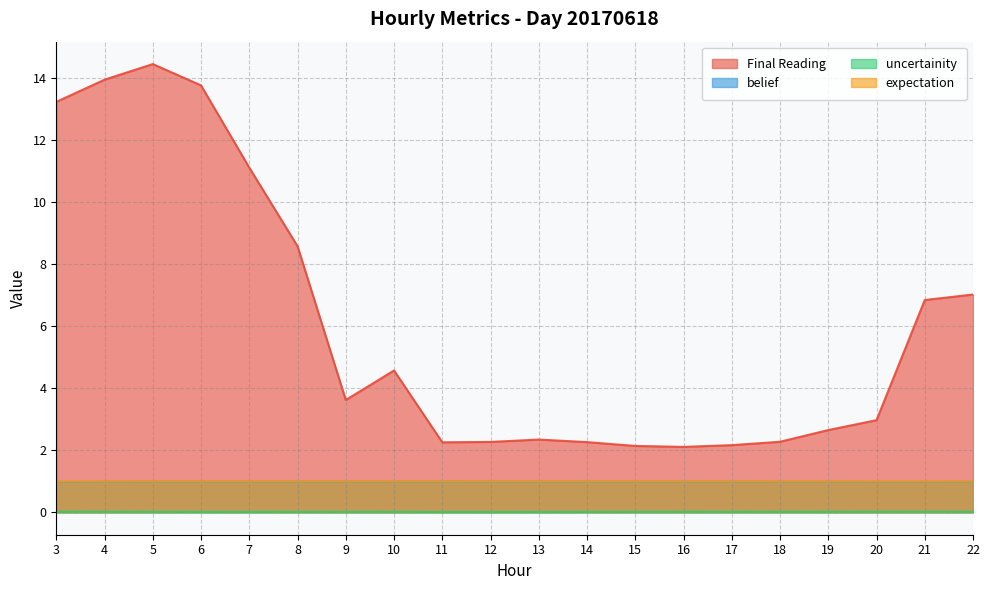

What is the sum of the expectation values at 20 and 19?

2.0